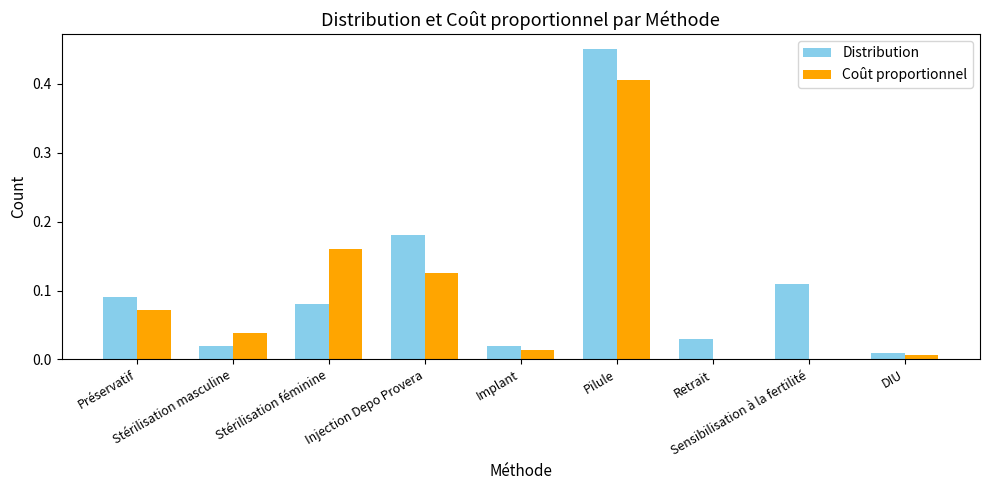

What is the sum of all Coût proportionnel values?

0.8